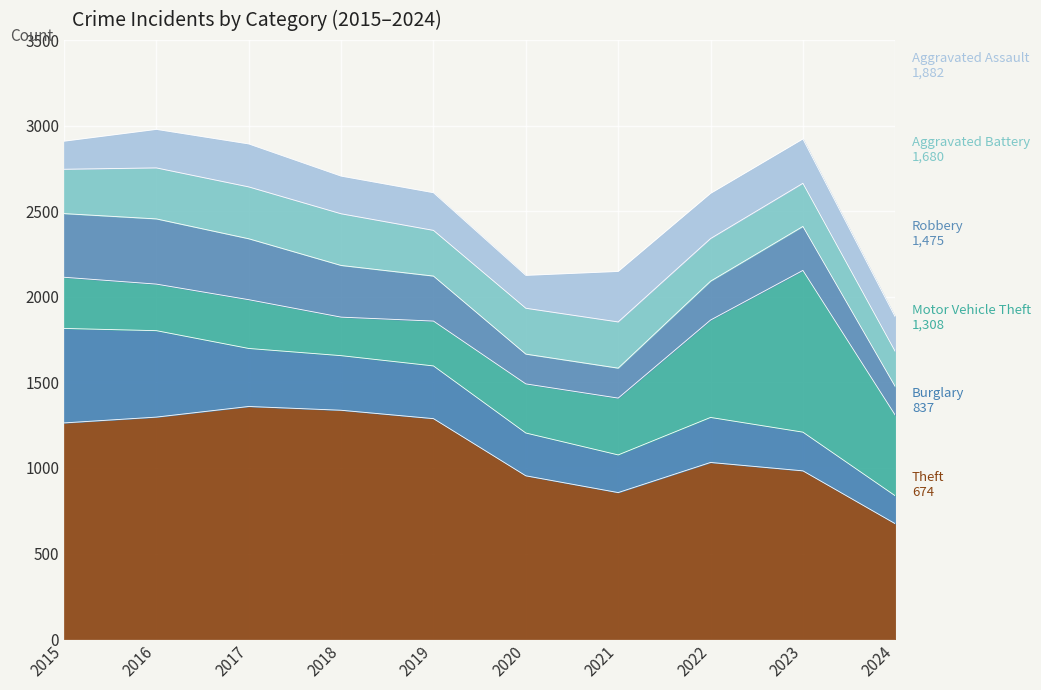

What is the spread (max minus min) of values at 2021?

681